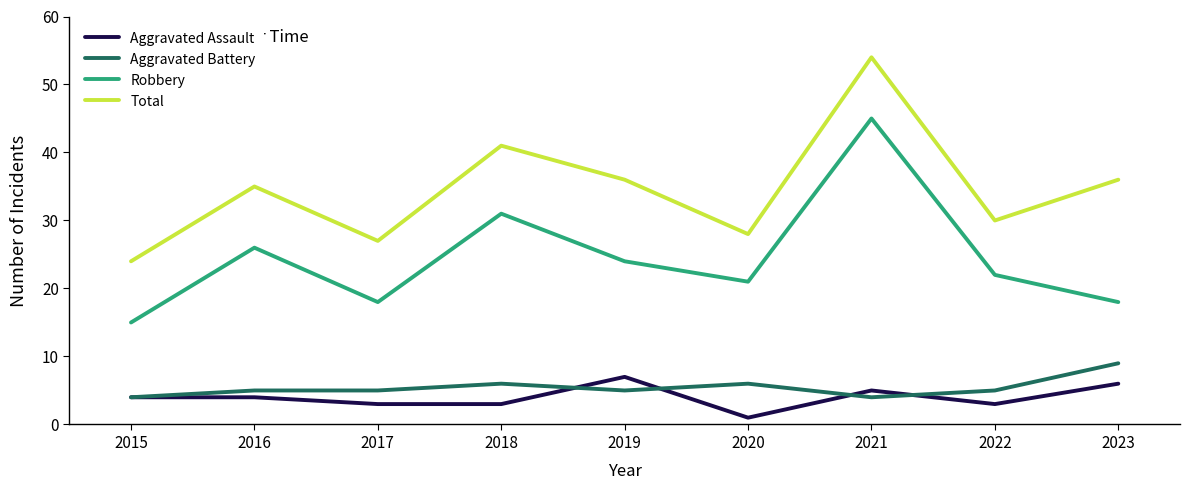

Reading right to left, transcribe all the data shown in this chart.

Aggravated Assault: 2023=6	2022=3	2021=5	2020=1	2019=7	2018=3	2017=3	2016=4	2015=4
Aggravated Battery: 2023=9	2022=5	2021=4	2020=6	2019=5	2018=6	2017=5	2016=5	2015=4
Robbery: 2023=18	2022=22	2021=45	2020=21	2019=24	2018=31	2017=18	2016=26	2015=15
Total: 2023=36	2022=30	2021=54	2020=28	2019=36	2018=41	2017=27	2016=35	2015=24